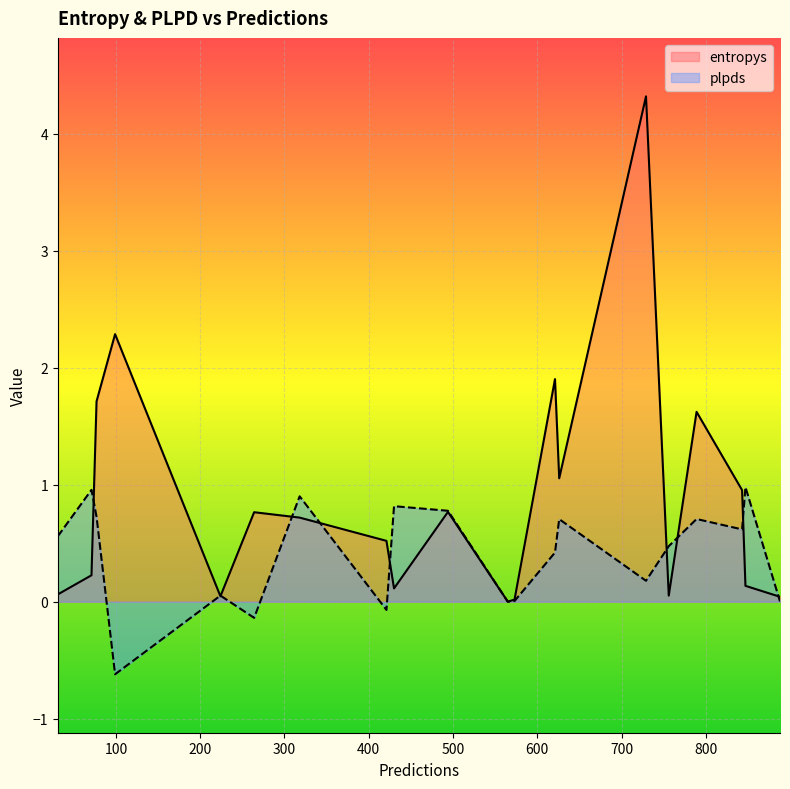

How many negative values does the plpds series have?

3